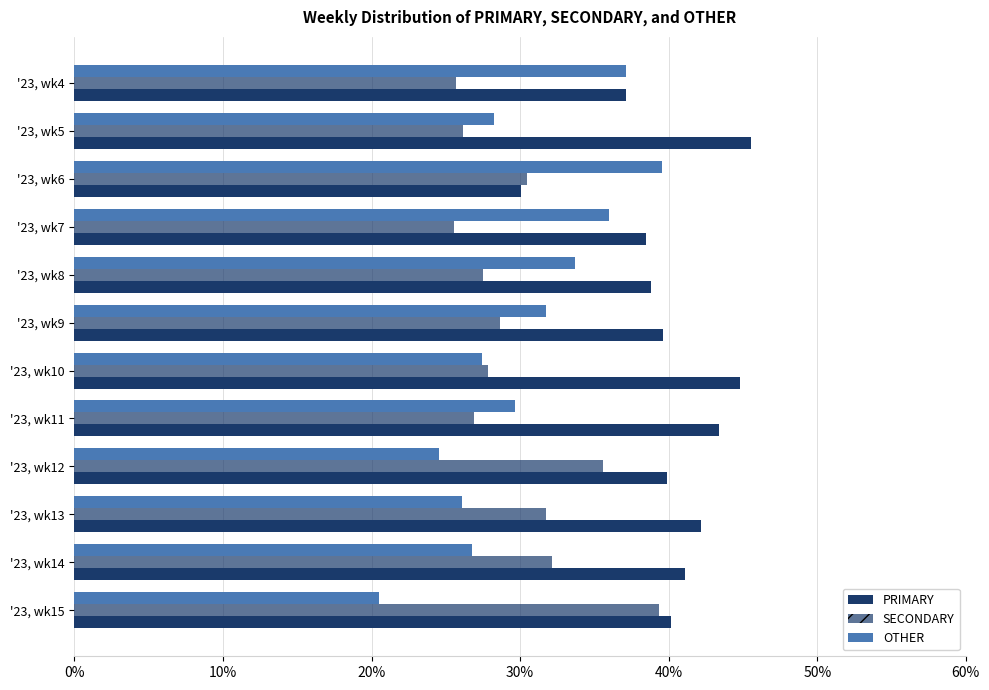

Count the number of categories in the chart.

12